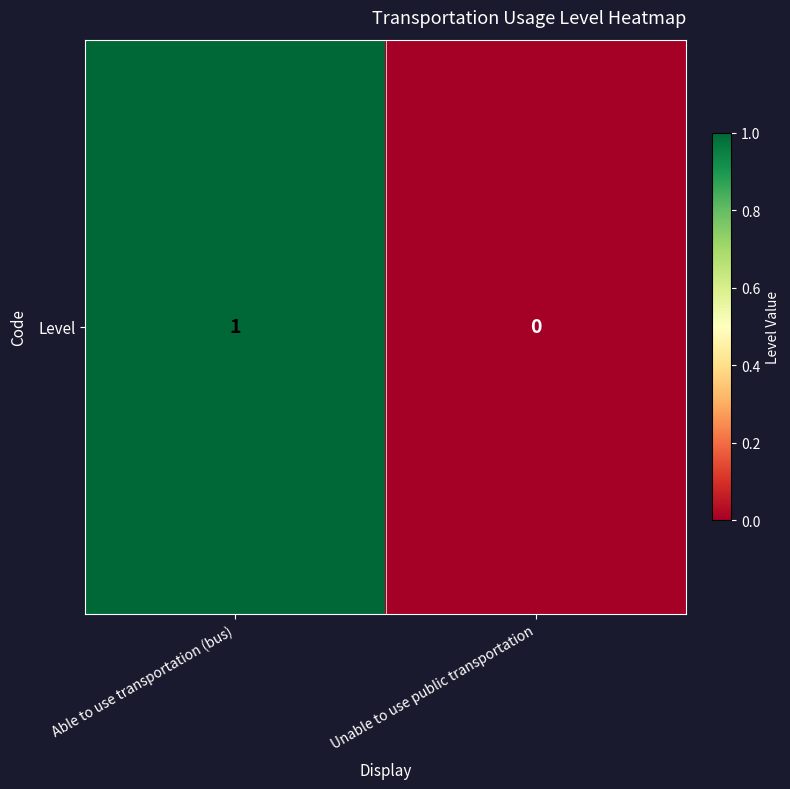

What is the sum of all values?

1